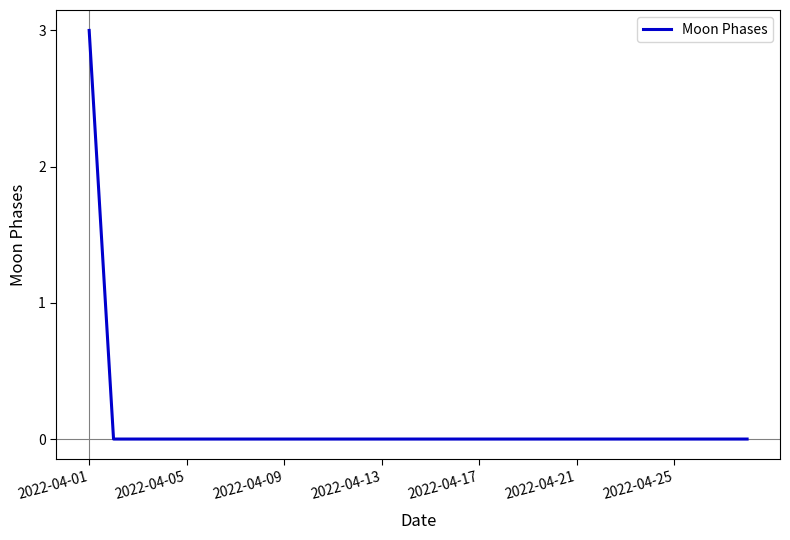

What is the difference between the maximum and minimum values?

3